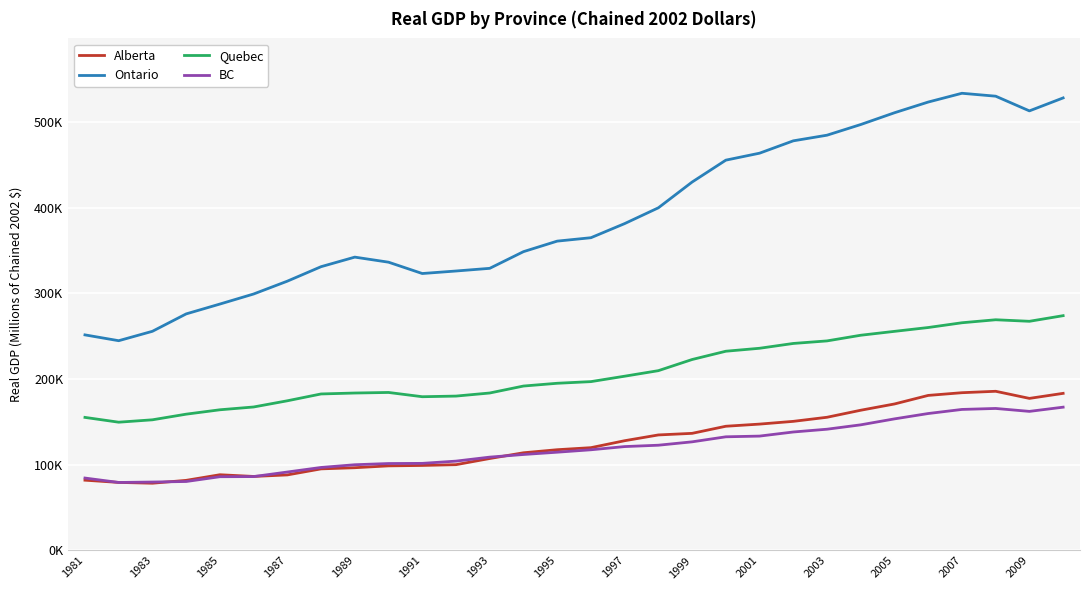

What are all the series names shown in the legend?

Alberta, Ontario, Quebec, BC